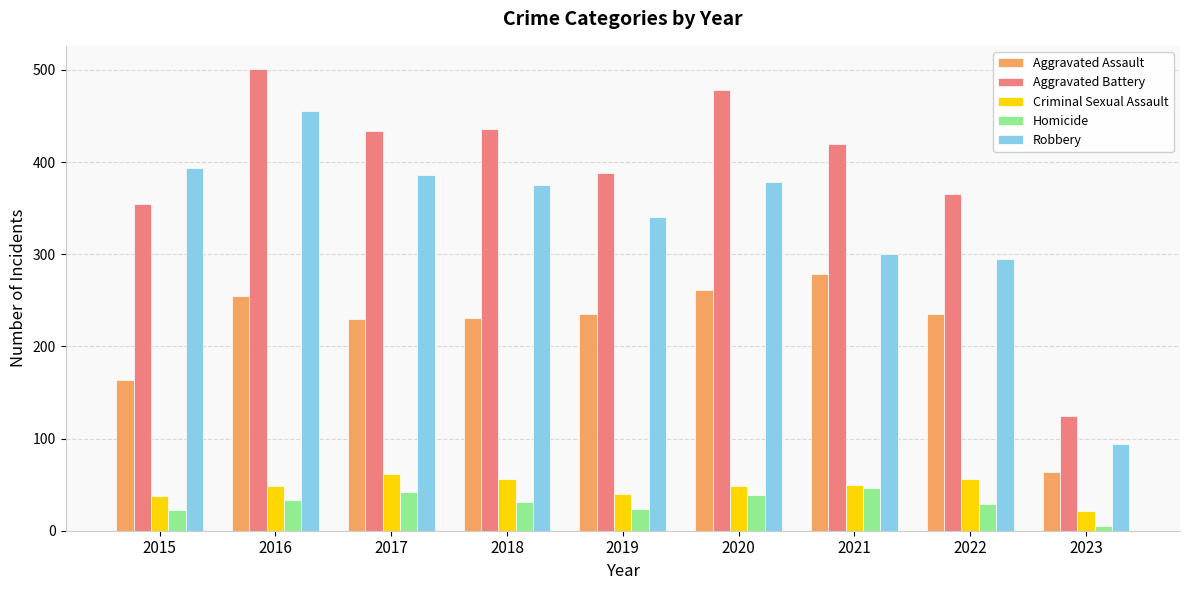

What is the difference between the maximum and minimum values in the Criminal Sexual Assault series?

41